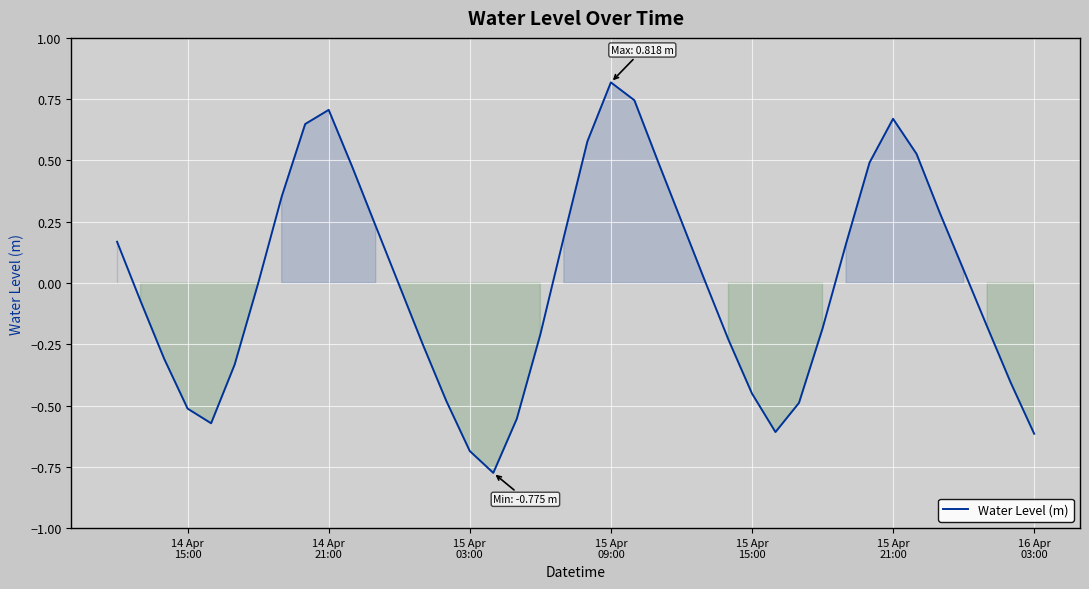

How many interior local valleys (lower than both neighbors) does the data have?

3